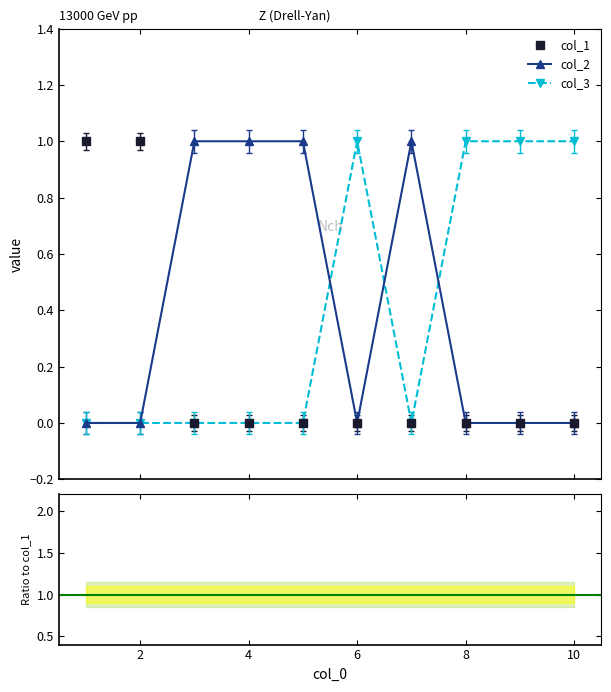

What is the spread (max minus min) of values at 5?

1